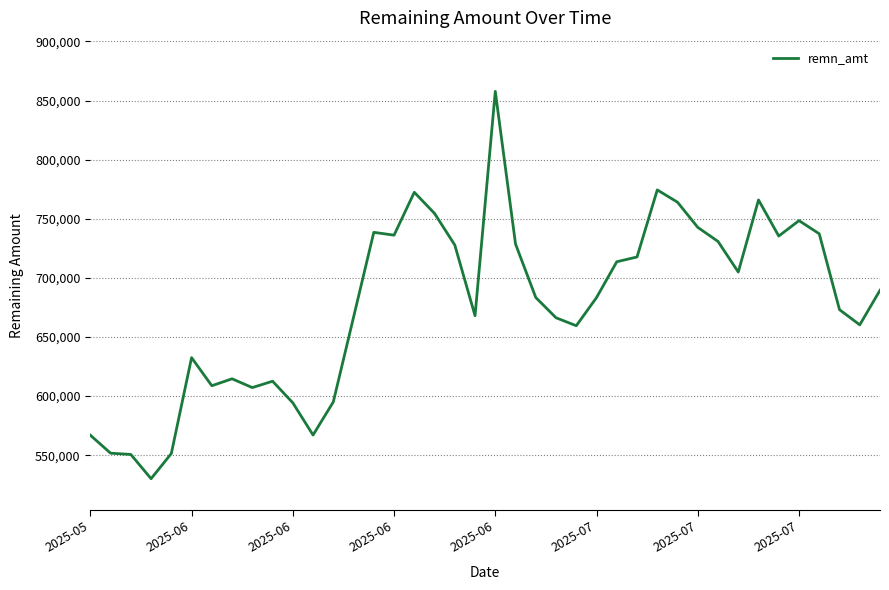

What is the minimum value shown in the chart?

530095